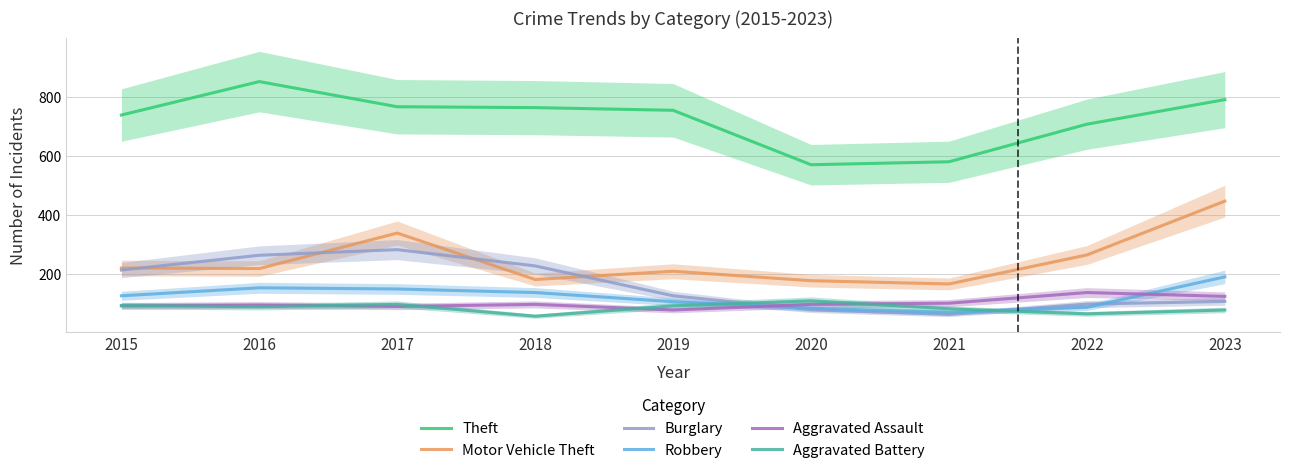

Rank the series by their maximum value, from highest to lowest.

Theft, Motor Vehicle Theft, Burglary, Robbery, Aggravated Assault, Aggravated Battery